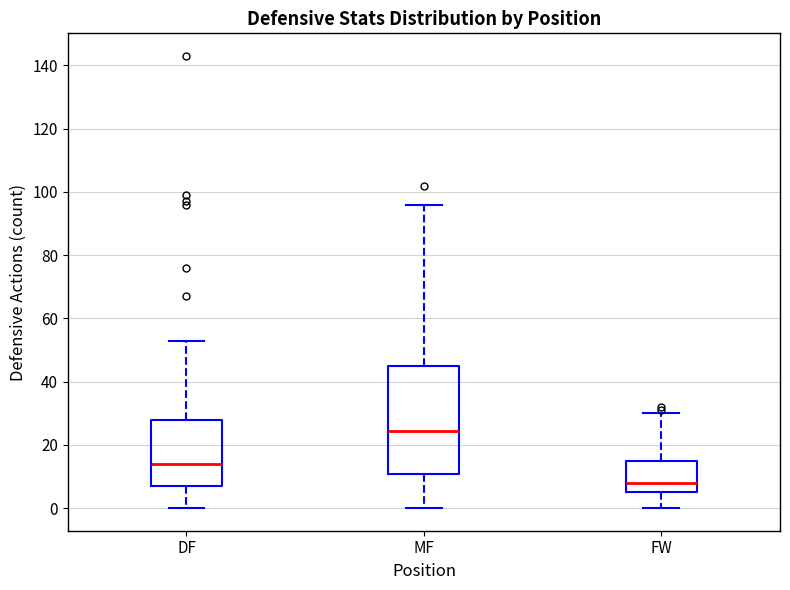

Comparing the boxes themselves (not the whiskers), which one is the tallest?

MF